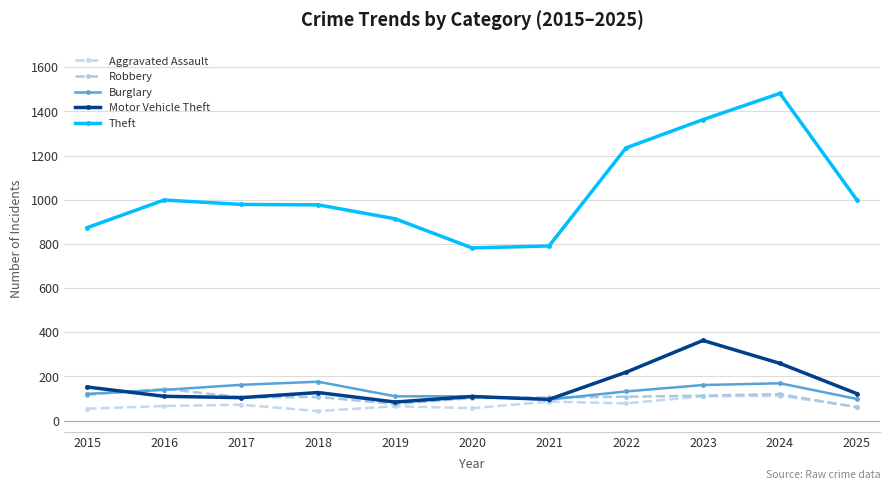

True or false: Robbery and Motor Vehicle Theft intersect in this chart.

True